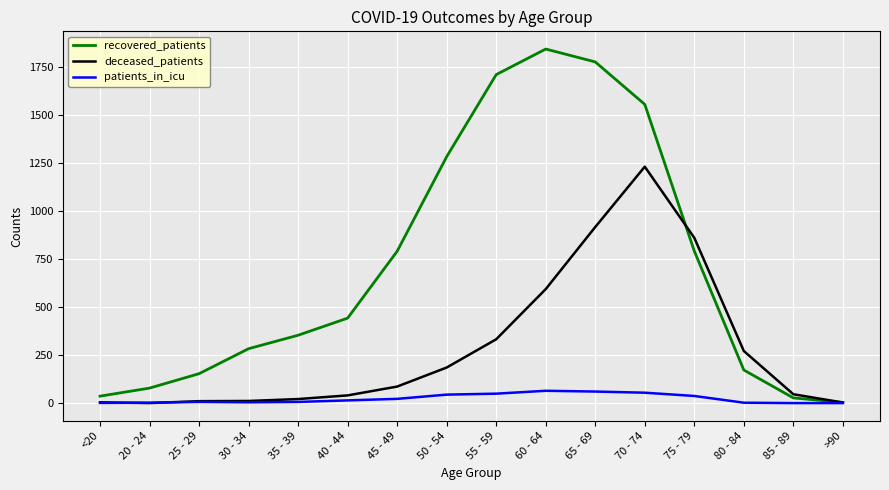

At 50 - 54, list the series in order from largest to smallest.

recovered_patients, deceased_patients, patients_in_icu